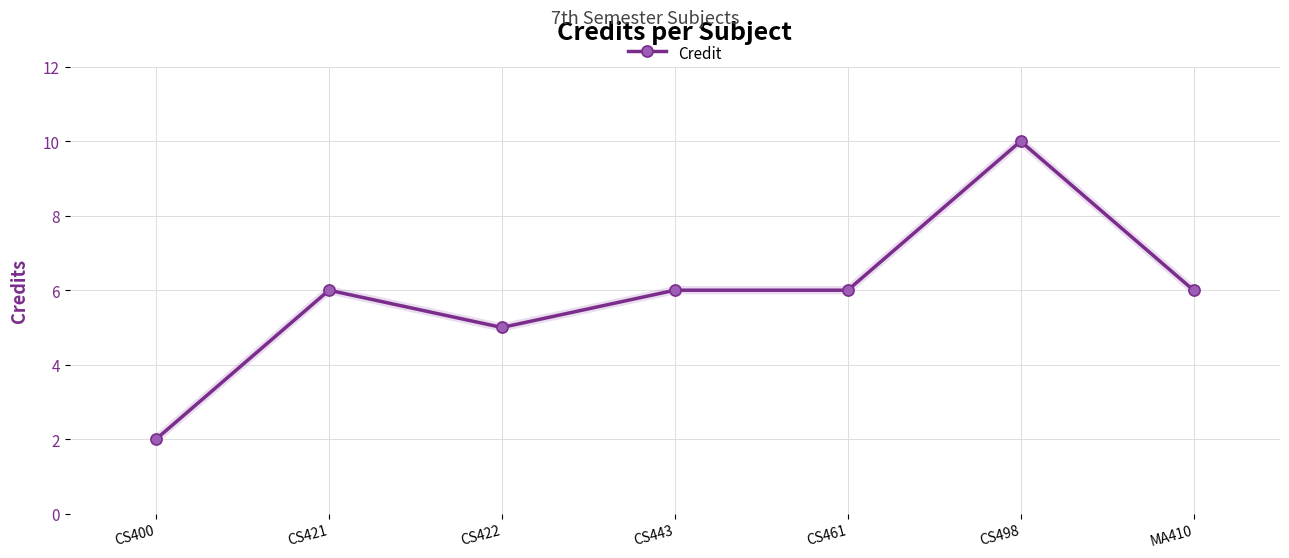

What value does the data have at CS461?

6